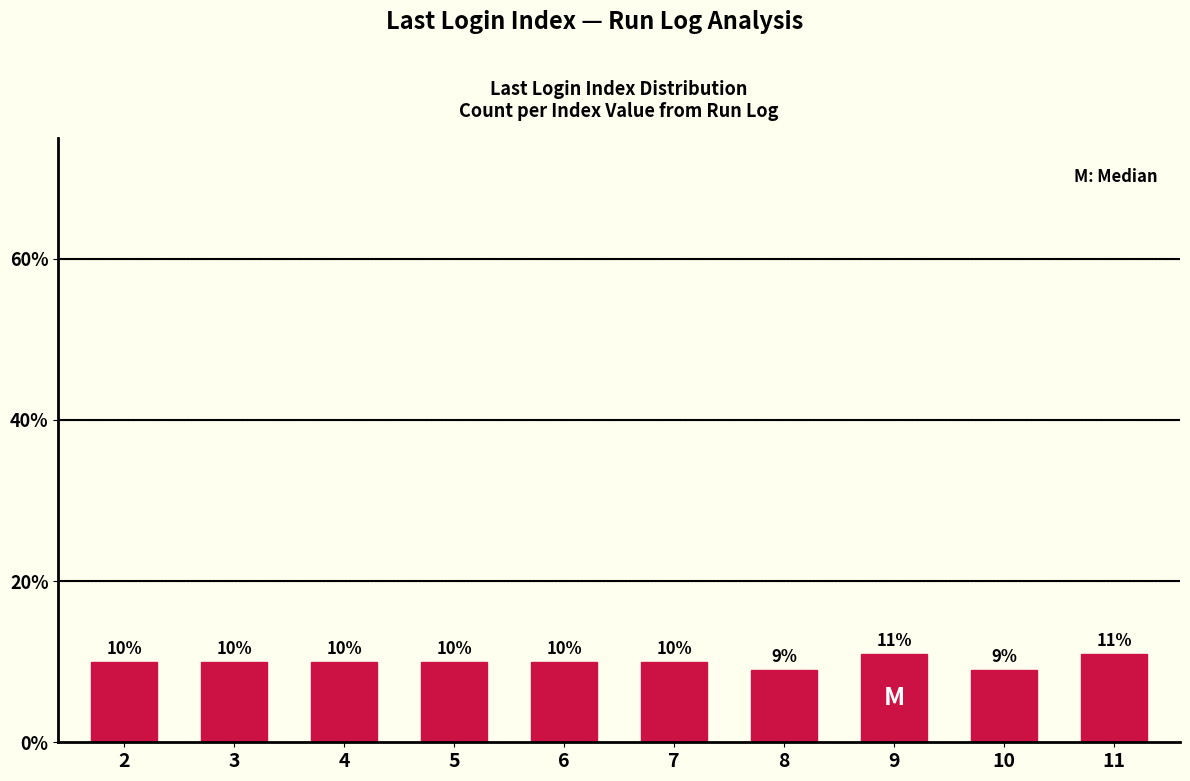

Count the values in the range 10 to 11.

8